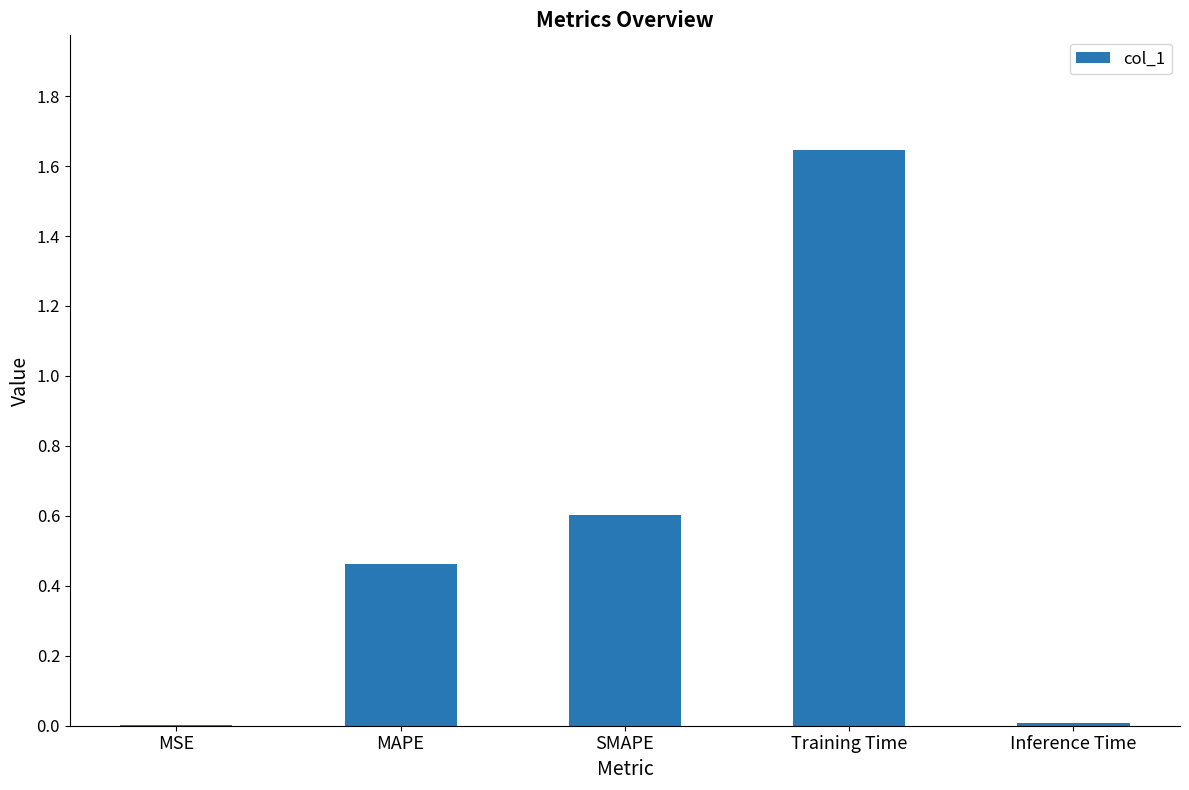

The chart shows a value of 0.4 at SMAPE. True or false?

False